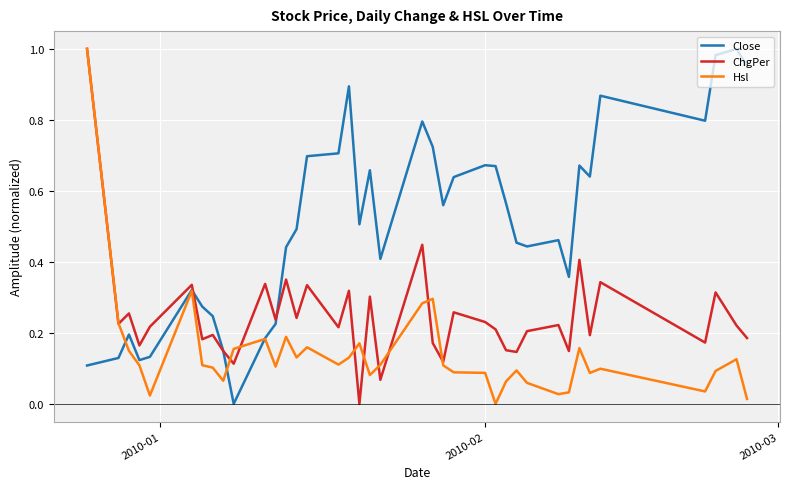

List the series in order of their overall mean, lowest first.

Hsl, ChgPer, Close